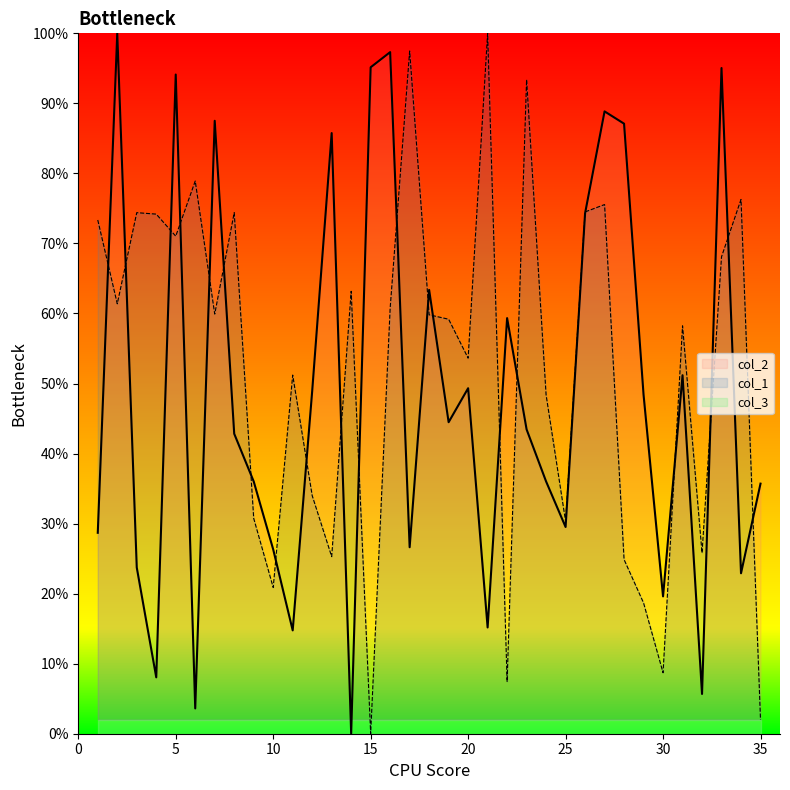

Which series has the widest spread of values?

col_2